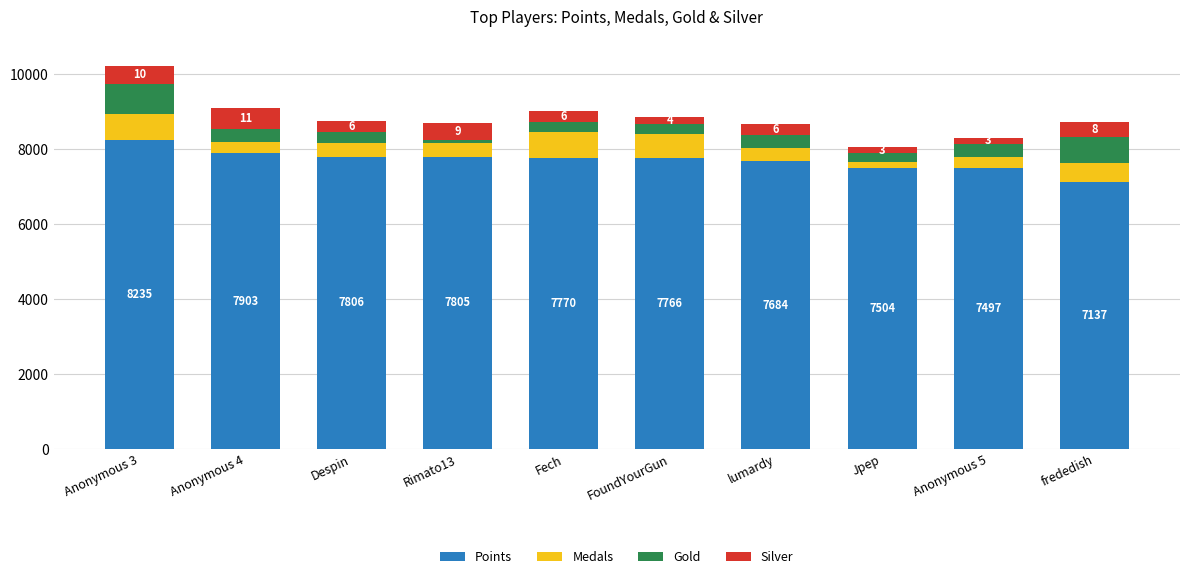

How many data points does each series have?

10